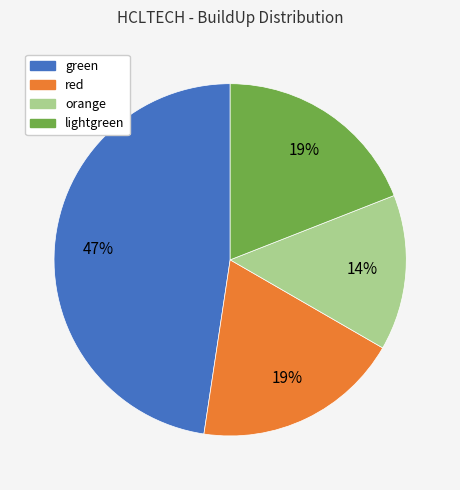

What is the ratio of the value at red to the value at orange?

1.3